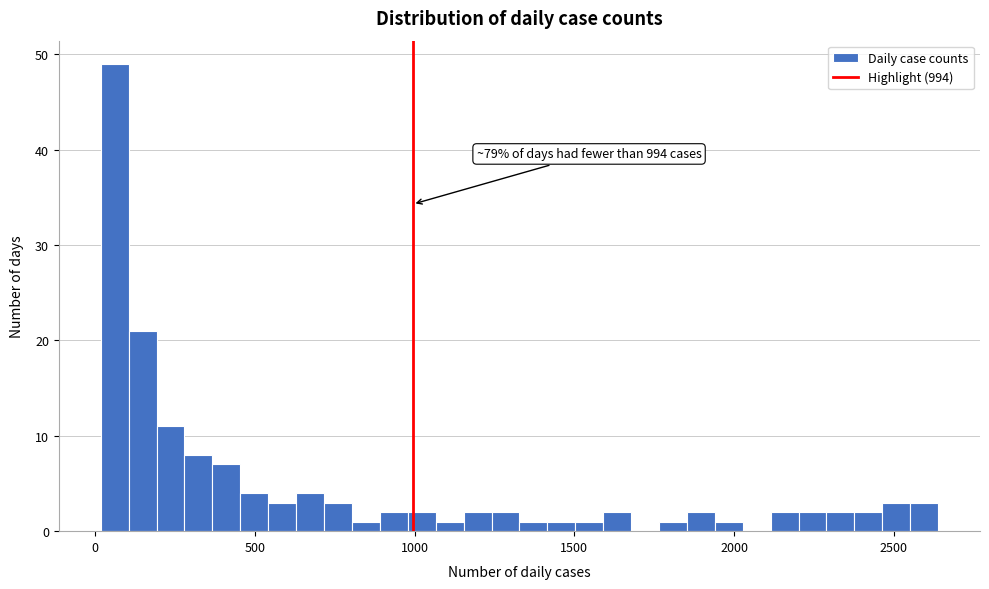

Around what value on the x-axis is the tallest bar? Give the approximate position of its centre, as read against the axis.

50